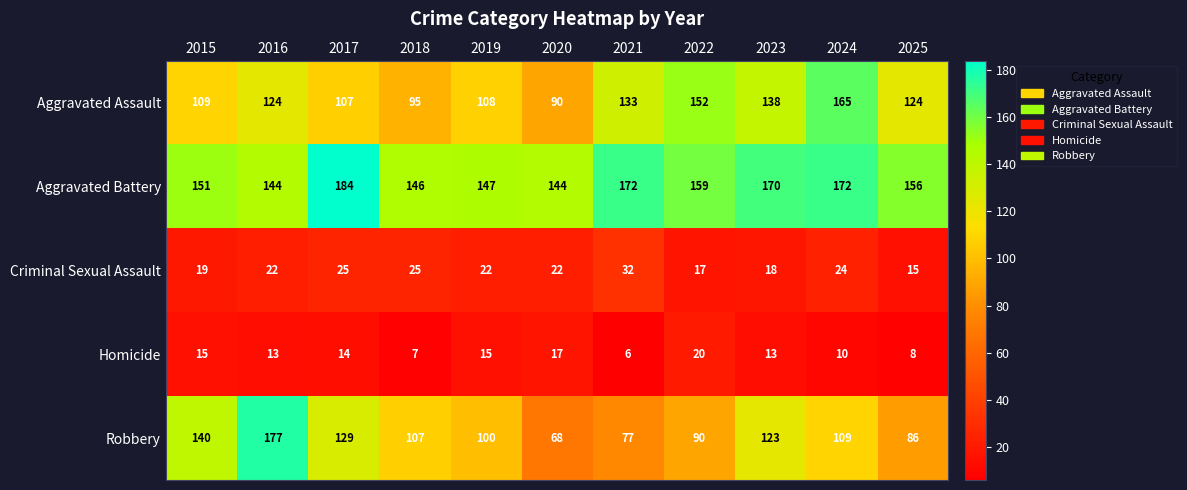

How many data points in Robbery are less than 107?

5